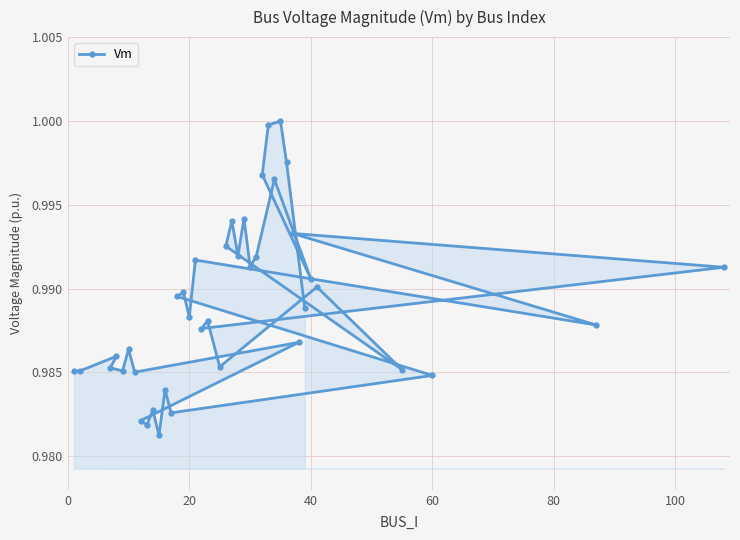

The value at 40 is 0.3. True or false?

False